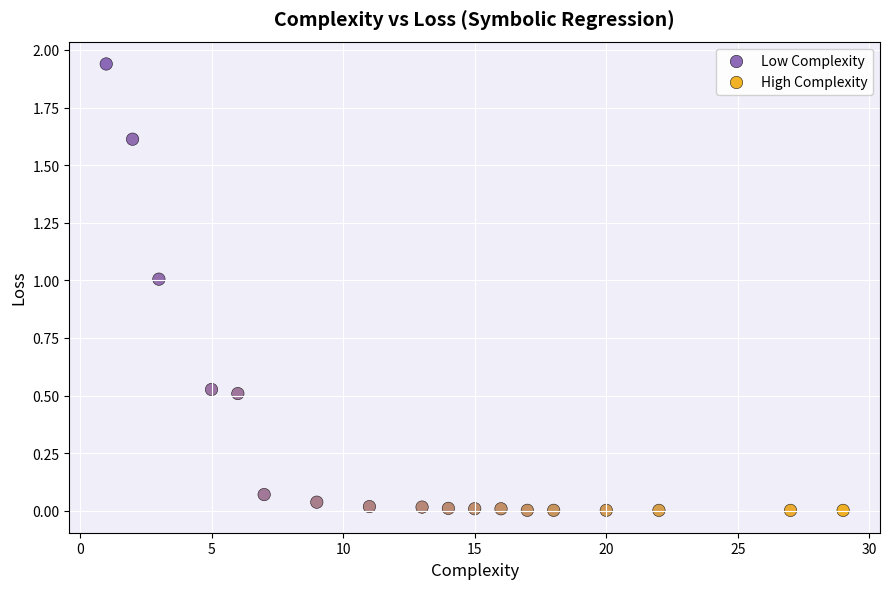

What is the range of X values (max minus min)?

28.0